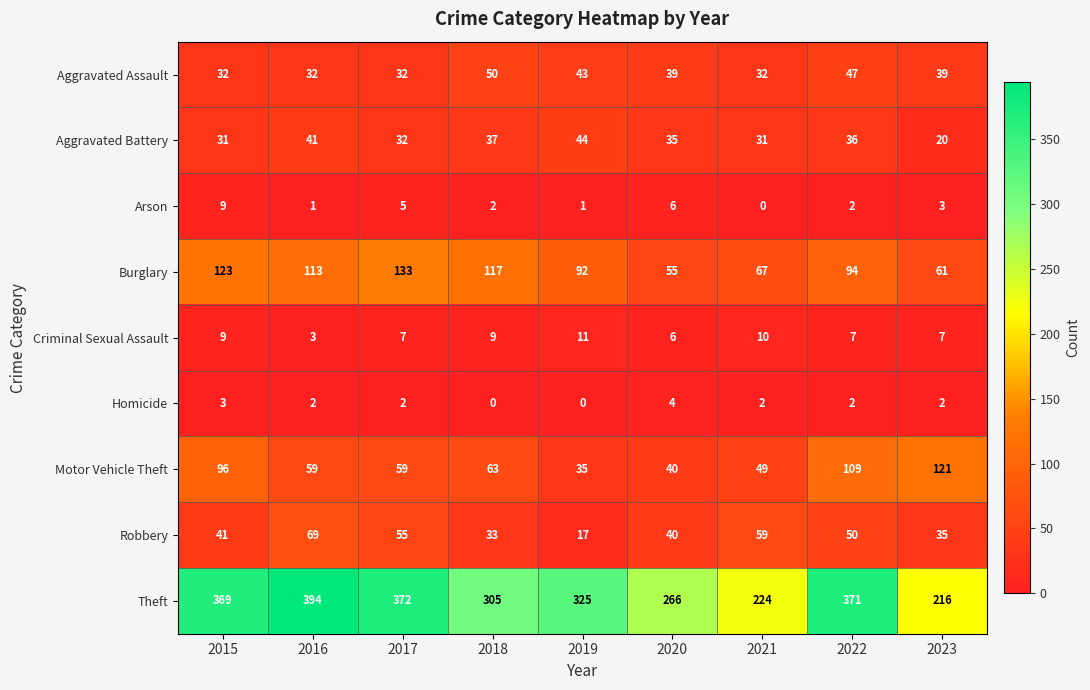

What is the difference between the Burglary values at 2023 and 2015?

62